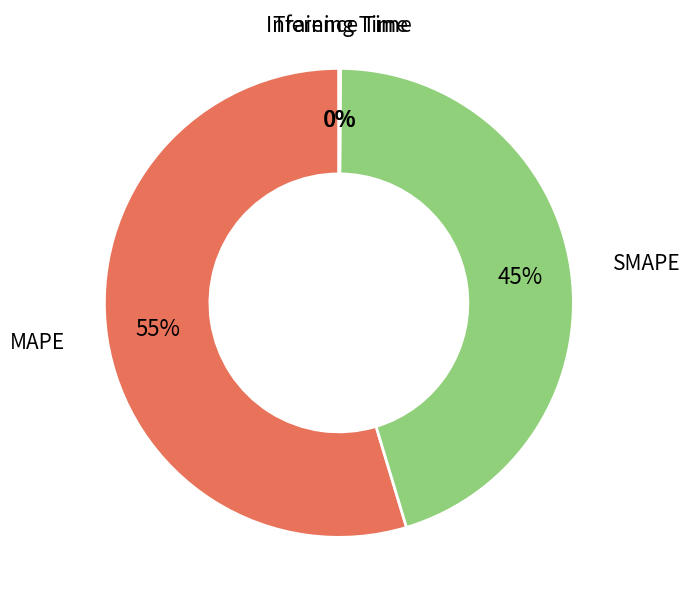

Which slice represents more than half of the pie?

MAPE